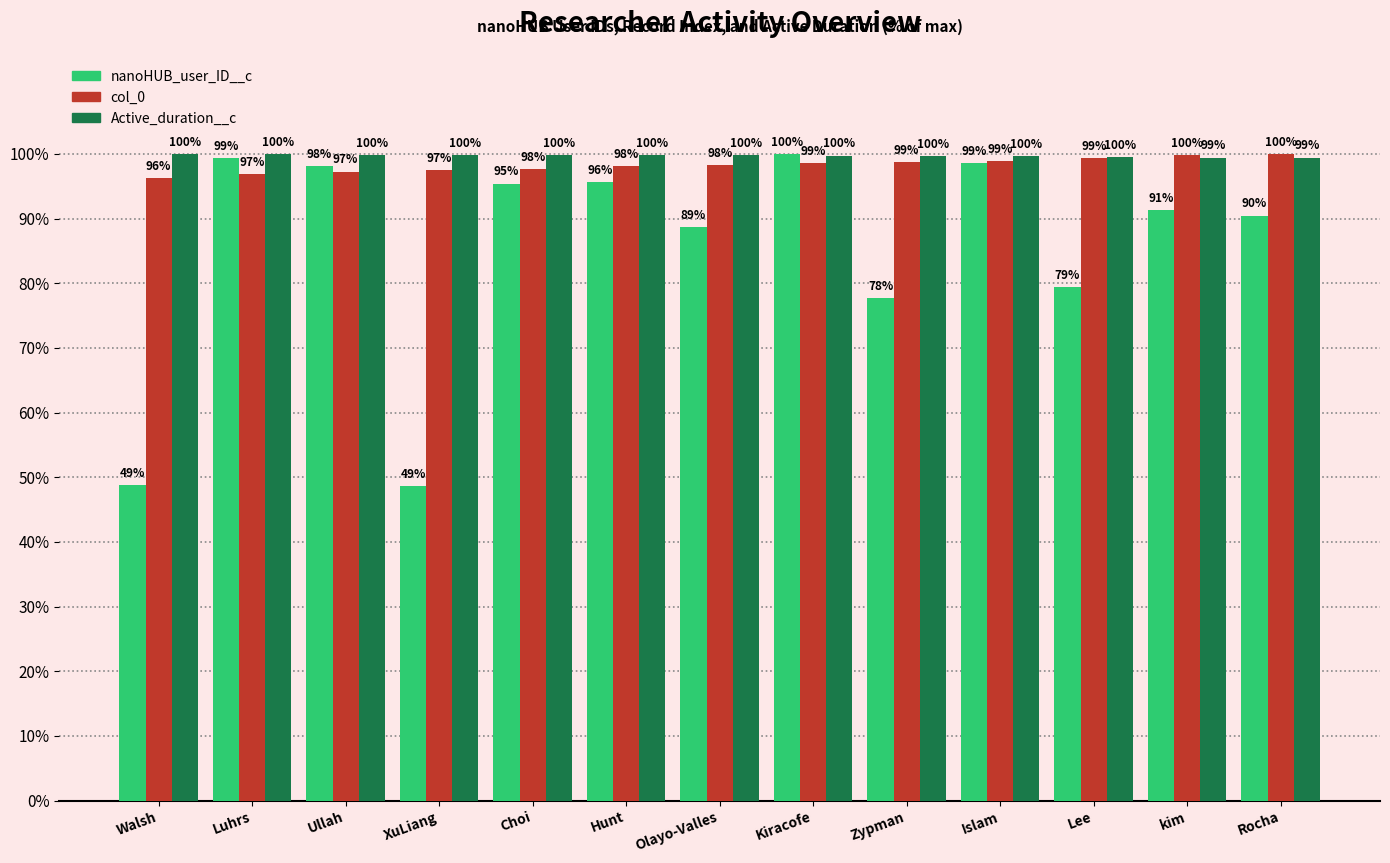

Which series changed the most between Ullah and Choi?

nanoHUB_user_ID__c